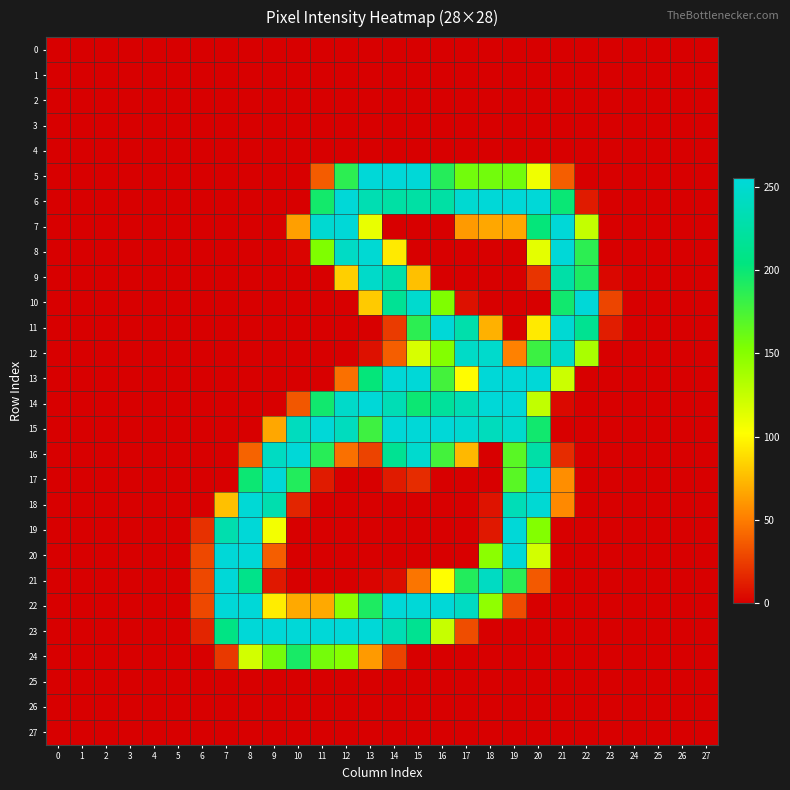

Reading left to right, transcribe all the data shown in this chart.

0: 0=0	1=0	2=0	3=0	4=0	5=0	6=0	7=0	8=0	9=0	10=0	11=0	12=0	13=0	14=0	15=0	16=0	17=0	18=0	19=0	20=0	21=0	22=0	23=0	24=0	25=0	26=0	27=0
1: 0=0	1=0	2=0	3=0	4=0	5=0	6=0	7=0	8=0	9=0	10=0	11=0	12=0	13=0	14=0	15=0	16=0	17=0	18=0	19=0	20=0	21=0	22=0	23=0	24=0	25=0	26=0	27=0
2: 0=0	1=0	2=0	3=0	4=0	5=0	6=0	7=0	8=0	9=0	10=0	11=0	12=0	13=0	14=0	15=0	16=0	17=0	18=0	19=0	20=0	21=0	22=0	23=0	24=0	25=0	26=0	27=0
3: 0=0	1=0	2=0	3=0	4=0	5=0	6=0	7=0	8=0	9=0	10=0	11=0	12=0	13=0	14=0	15=0	16=0	17=0	18=0	19=0	20=0	21=0	22=0	23=0	24=0	25=0	26=0	27=0
4: 0=0	1=0	2=0	3=0	4=0	5=0	6=0	7=0	8=0	9=0	10=0	11=0	12=0	13=0	14=0	15=0	16=0	17=0	18=0	19=0	20=0	21=0	22=0	23=0	24=0	25=0	26=0	27=0
5: 0=0	1=0	2=0	3=0	4=0	5=0	6=0	7=0	8=0	9=0	10=0	11=37	12=186	13=254	14=255	15=254	16=189	17=158	18=158	19=158	20=108	21=38	22=0	23=0	24=0	25=0	26=0	27=0
6: 0=0	1=0	2=0	3=0	4=0	5=0	6=0	7=0	8=0	9=0	10=0	11=196	12=254	13=233	14=225	15=225	16=225	17=251	18=254	19=254	20=254	21=200	22=11	23=0	24=0	25=0	26=0	27=0
7: 0=0	1=0	2=0	3=0	4=0	5=0	6=0	7=0	8=0	9=0	10=64	11=251	12=254	13=111	14=0	15=0	16=0	17=62	18=67	19=67	20=202	21=254	22=126	23=0	24=0	25=0	26=0	27=0
8: 0=0	1=0	2=0	3=0	4=0	5=0	6=0	7=0	8=0	9=0	10=2	11=153	12=244	13=252	14=94	15=0	16=0	17=0	18=0	19=0	20=113	21=254	22=186	23=0	24=0	25=0	26=0	27=0
9: 0=0	1=0	2=0	3=0	4=0	5=0	6=0	7=0	8=0	9=0	10=0	11=0	12=83	13=246	14=228	15=77	16=0	17=0	18=0	19=0	20=21	21=227	22=193	23=3	24=0	25=0	26=0	27=0
10: 0=0	1=0	2=0	3=0	4=0	5=0	6=0	7=0	8=0	9=0	10=0	11=0	12=0	13=81	14=216	15=249	16=153	17=7	18=0	19=0	20=0	21=197	22=254	23=28	24=0	25=0	26=0	27=0
11: 0=0	1=0	2=0	3=0	4=0	5=0	6=0	7=0	8=0	9=0	10=0	11=0	12=0	13=0	14=24	15=186	16=254	17=229	18=71	19=0	20=94	21=252	22=214	23=12	24=0	25=0	26=0	27=0
12: 0=0	1=0	2=0	3=0	4=0	5=0	6=0	7=0	8=0	9=0	10=0	11=0	12=0	13=7	14=38	15=118	16=151	17=245	18=248	19=52	20=180	21=246	22=136	23=0	24=0	25=0	26=0	27=0
13: 0=0	1=0	2=0	3=0	4=0	5=0	6=0	7=0	8=0	9=0	10=0	11=0	12=45	13=202	14=254	15=254	16=177	17=101	18=254	19=254	20=254	21=123	22=0	23=0	24=0	25=0	26=0	27=0
14: 0=0	1=0	2=0	3=0	4=0	5=0	6=0	7=0	8=0	9=0	10=35	11=197	12=246	13=254	14=235	15=199	16=220	17=235	18=254	19=254	20=127	21=4	22=0	23=0	24=0	25=0	26=0	27=0
15: 0=0	1=0	2=0	3=0	4=0	5=0	6=0	7=0	8=0	9=67	10=240	11=254	12=240	13=179	14=254	15=254	16=254	17=251	18=239	19=249	20=197	21=0	22=0	23=0	24=0	25=0	26=0	27=0
16: 0=0	1=0	2=0	3=0	4=0	5=0	6=0	7=0	8=40	9=242	10=254	11=188	12=45	13=27	14=215	15=249	16=177	17=74	18=0	19=168	20=227	21=18	22=0	23=0	24=0	25=0	26=0	27=0
17: 0=0	1=0	2=0	3=0	4=0	5=0	6=0	7=0	8=199	9=254	10=190	11=11	12=0	13=0	14=11	15=18	16=0	17=0	18=0	19=168	20=254	21=57	22=0	23=0	24=0	25=0	26=0	27=0
18: 0=0	1=0	2=0	3=0	4=0	5=0	6=0	7=77	8=253	9=231	10=15	11=0	12=0	13=0	14=0	15=0	16=0	17=0	18=8	19=236	20=252	21=55	22=0	23=0	24=0	25=0	26=0	27=0
19: 0=0	1=0	2=0	3=0	4=0	5=0	6=20	7=231	8=254	9=107	10=0	11=0	12=0	13=0	14=0	15=0	16=0	17=0	18=10	19=254	20=151	21=0	22=0	23=0	24=0	25=0	26=0	27=0
20: 0=0	1=0	2=0	3=0	4=0	5=0	6=29	7=254	8=254	9=38	10=0	11=0	12=0	13=0	14=0	15=0	16=0	17=0	18=148	19=254	20=120	21=0	22=0	23=0	24=0	25=0	26=0	27=0
21: 0=0	1=0	2=0	3=0	4=0	5=0	6=29	7=254	8=210	9=10	10=0	11=0	12=0	13=2	14=5	15=47	16=102	17=190	18=242	19=187	20=36	21=0	22=0	23=0	24=0	25=0	26=0	27=0
22: 0=0	1=0	2=0	3=0	4=0	5=0	6=29	7=254	8=254	9=95	10=68	11=68	12=147	13=192	14=254	15=254	16=254	17=242	18=146	19=31	20=0	21=0	22=0	23=0	24=0	25=0	26=0	27=0
23: 0=0	1=0	2=0	3=0	4=0	5=0	6=15	7=207	8=254	9=254	10=254	11=254	12=254	13=254	14=234	15=214	16=125	17=31	18=0	19=0	20=0	21=0	22=0	23=0	24=0	25=0	26=0	27=0
24: 0=0	1=0	2=0	3=0	4=0	5=0	6=0	7=23	8=120	9=157	10=194	11=157	12=150	13=62	14=27	15=0	16=0	17=0	18=0	19=0	20=0	21=0	22=0	23=0	24=0	25=0	26=0	27=0
25: 0=0	1=0	2=0	3=0	4=0	5=0	6=0	7=0	8=0	9=0	10=0	11=0	12=0	13=0	14=0	15=0	16=0	17=0	18=0	19=0	20=0	21=0	22=0	23=0	24=0	25=0	26=0	27=0
26: 0=0	1=0	2=0	3=0	4=0	5=0	6=0	7=0	8=0	9=0	10=0	11=0	12=0	13=0	14=0	15=0	16=0	17=0	18=0	19=0	20=0	21=0	22=0	23=0	24=0	25=0	26=0	27=0
27: 0=0	1=0	2=0	3=0	4=0	5=0	6=0	7=0	8=0	9=0	10=0	11=0	12=0	13=0	14=0	15=0	16=0	17=0	18=0	19=0	20=0	21=0	22=0	23=0	24=0	25=0	26=0	27=0